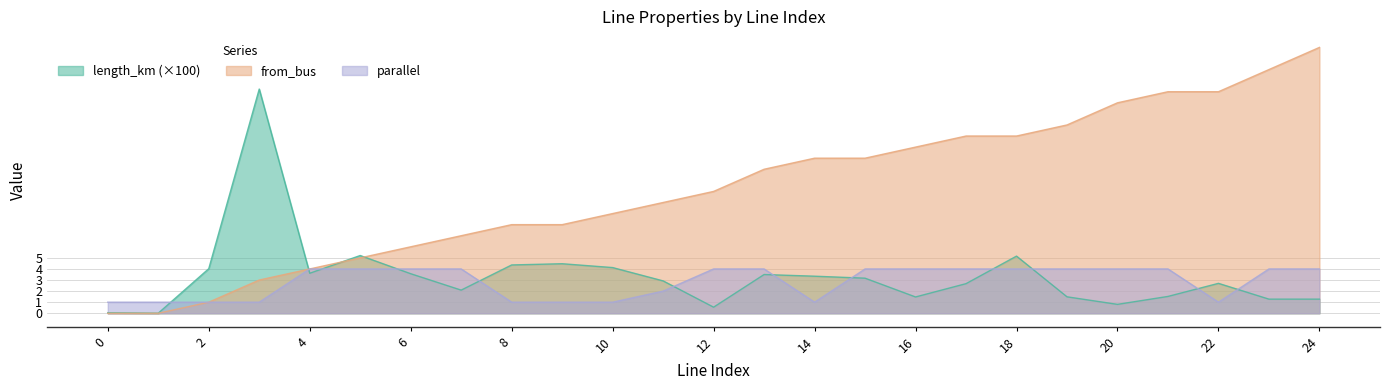

How many interior local valleys does the length_km series have?

6